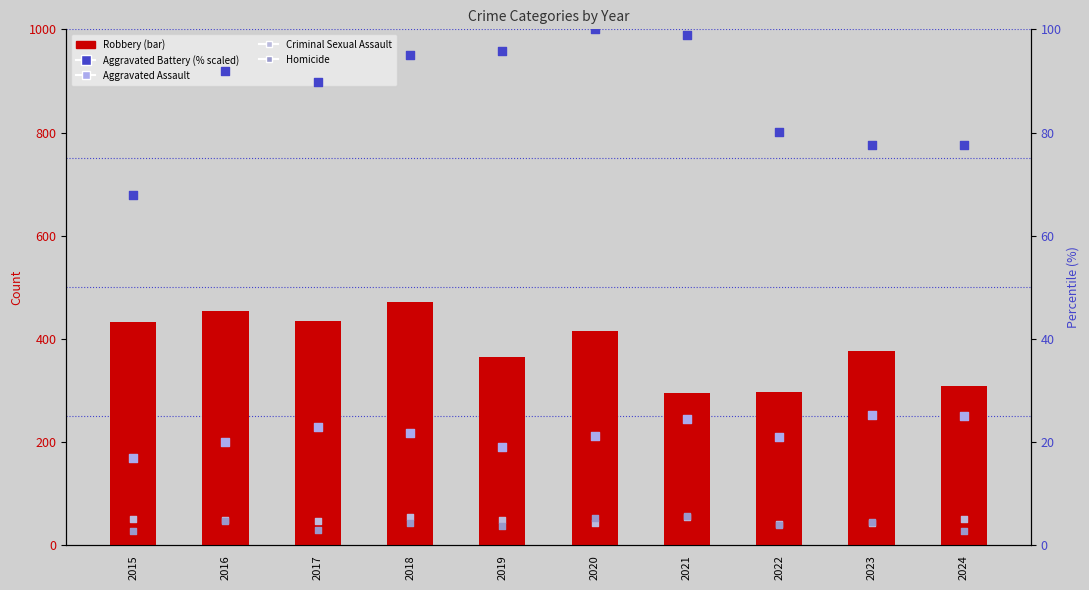

Which series reaches the minimum Y coordinate?

Homicide